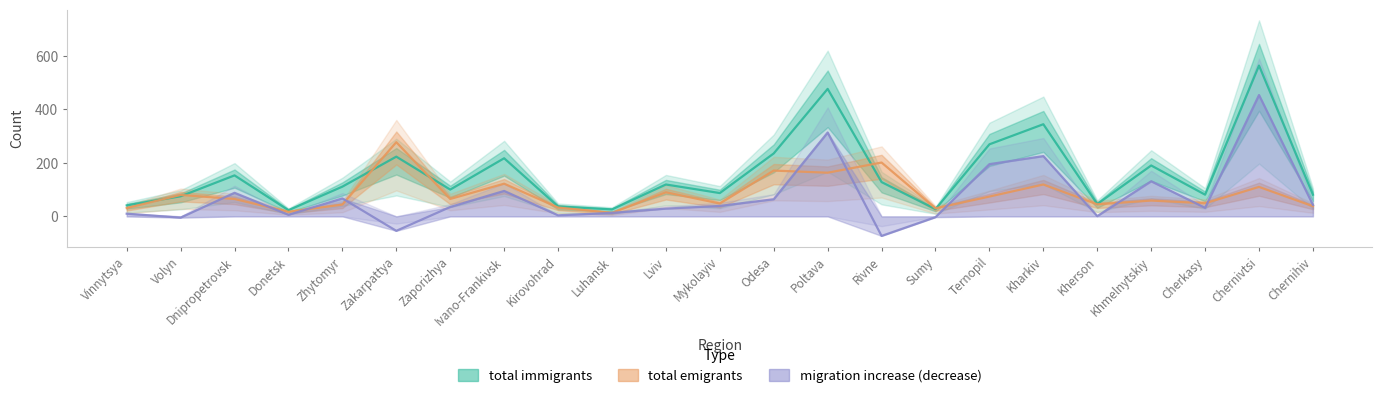

Reading right to left, transcribe all the data shown in this chart.

total immigrants: 81	563	81	190	46	344	269	27	128	476	235	87	119	26	37	217	100	223	111	23	153	75	41
total emigrants: 38	110	49	59	45	119	74	30	201	163	171	48	90	13	33	122	65	277	44	17	65	80	31
migration increase (decrease): 43	453	32	131	1	225	195	-3	-73	313	64	39	29	13	4	95	35	-54	67	6	88	-5	10